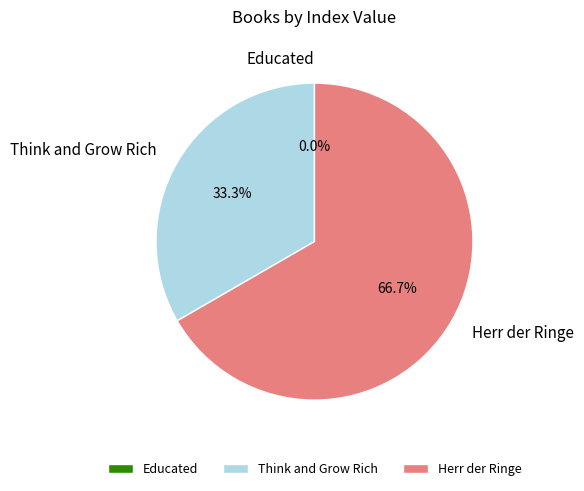

To the nearest percent, what portion does Think and Grow Rich represent?

33%